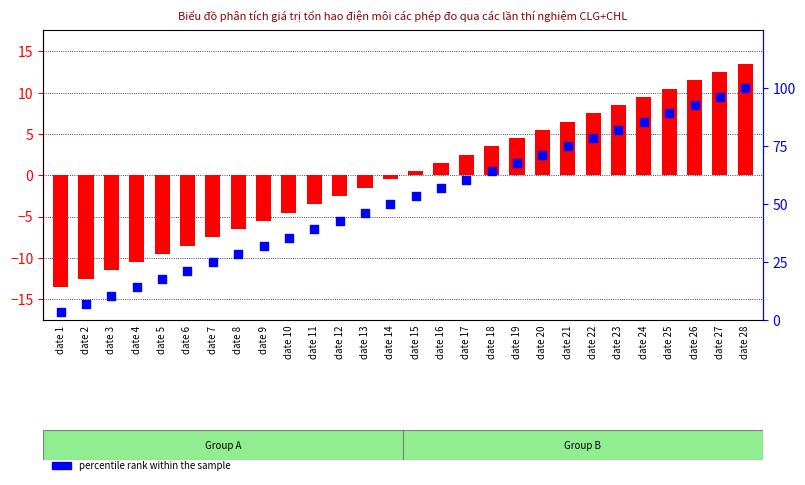

At which category is the sum across all series the highest?

date 28